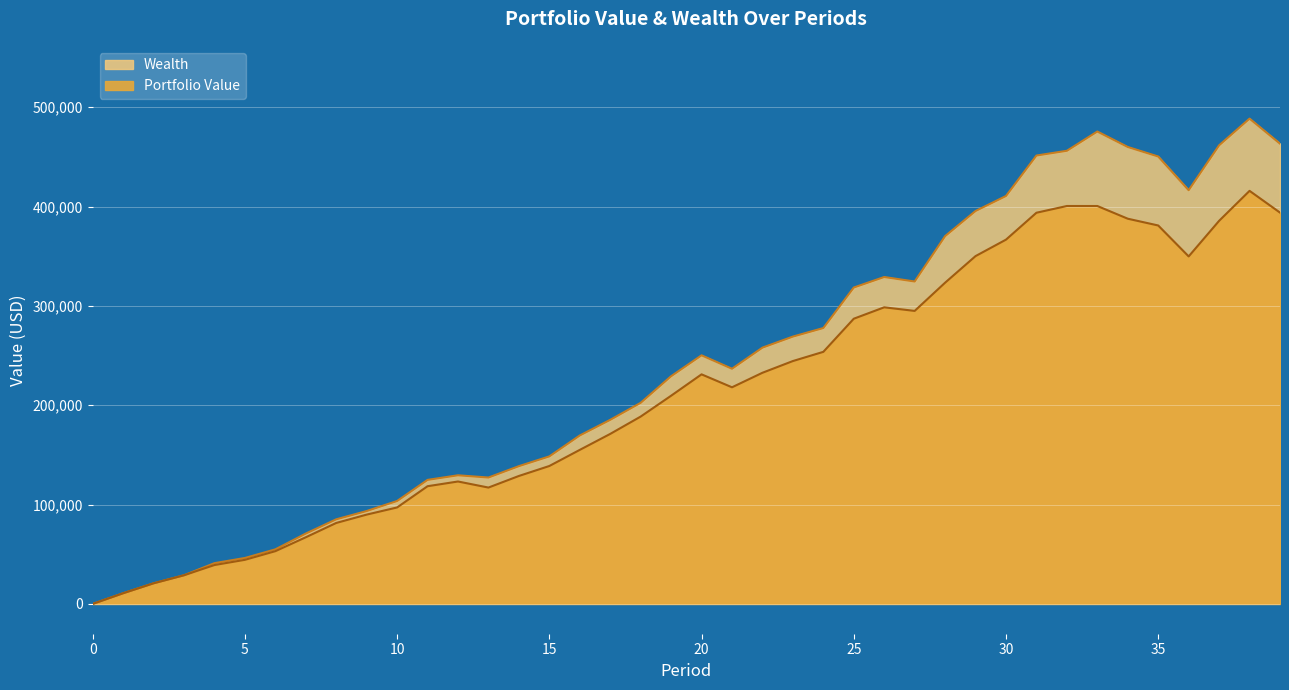

Is it true that Portfolio Value equals 66032.3 at 4?

False